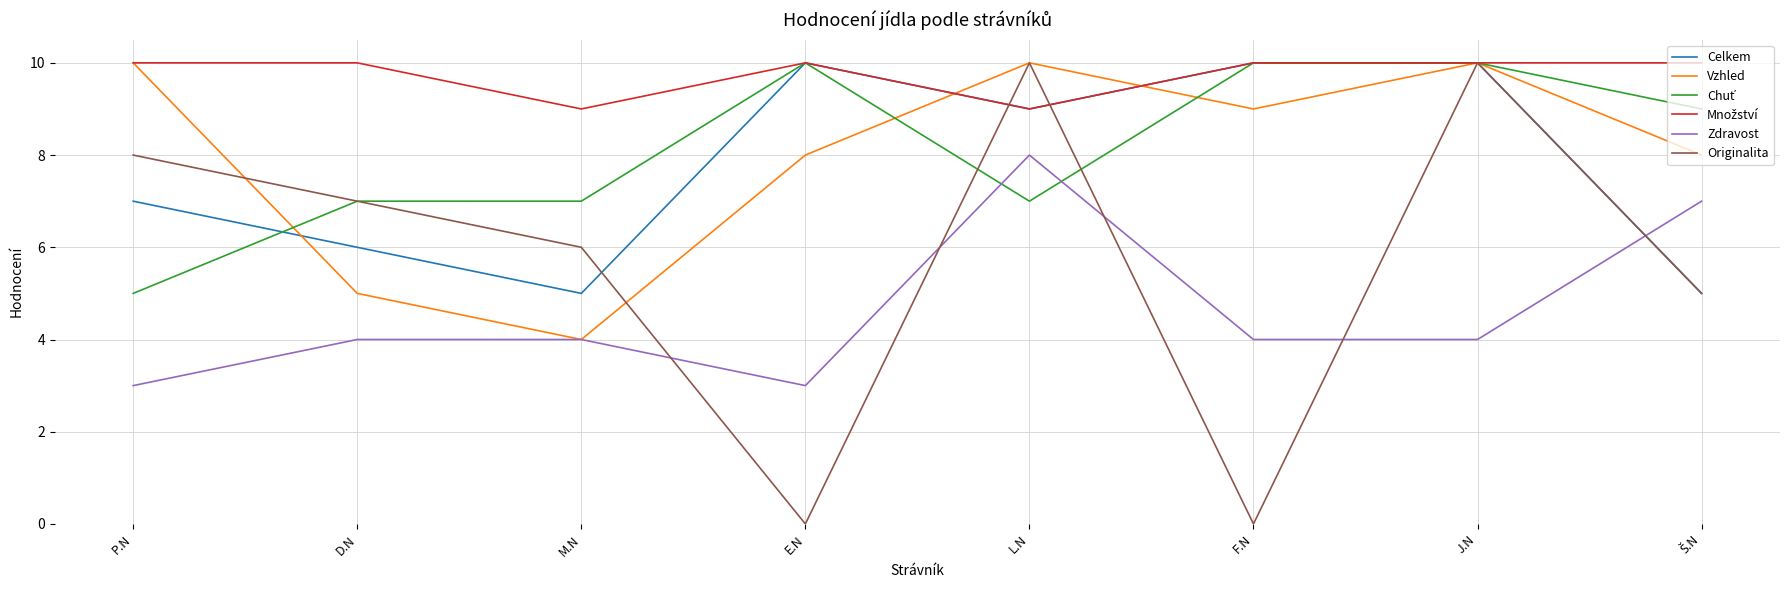

What position from the right is P.N?

8